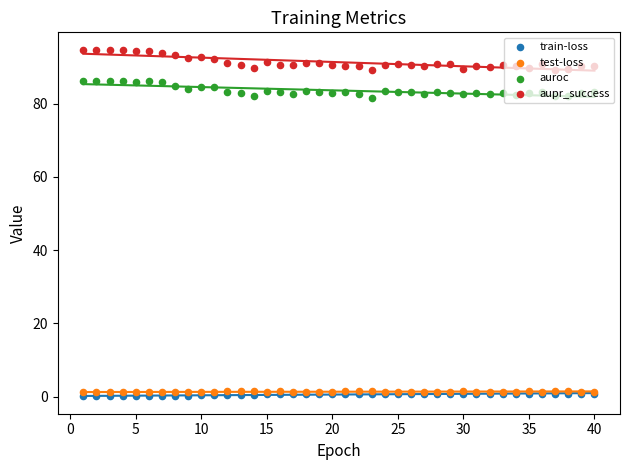

Which series has the largest Y range (max minus min)?

aupr_success